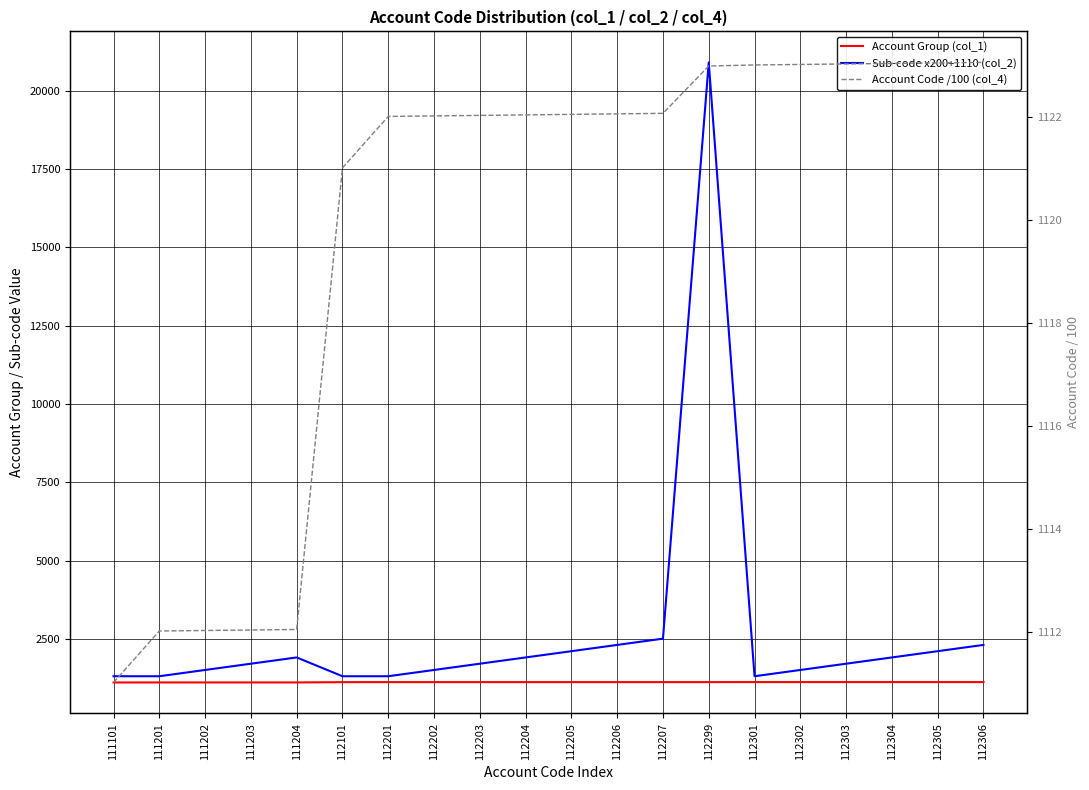

What are all the series names shown in the legend?

Account Group (col_1), Sub-code x200+1110 (col_2), Account Code /100 (col_4)